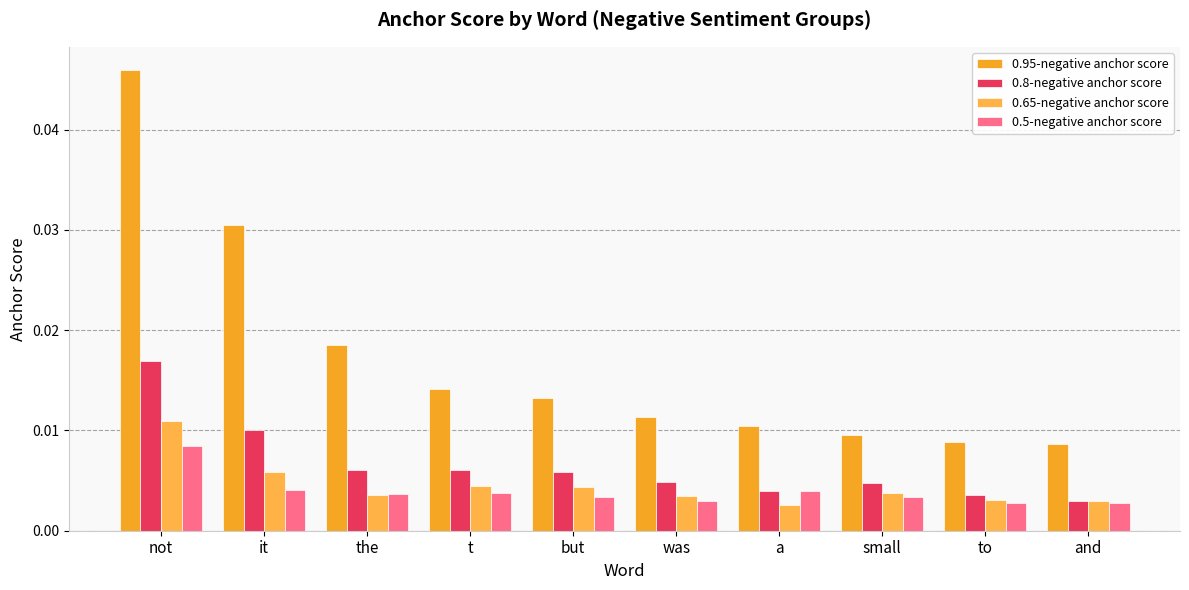

Where is 0.65-negative anchor score nearest to the value 0?

a